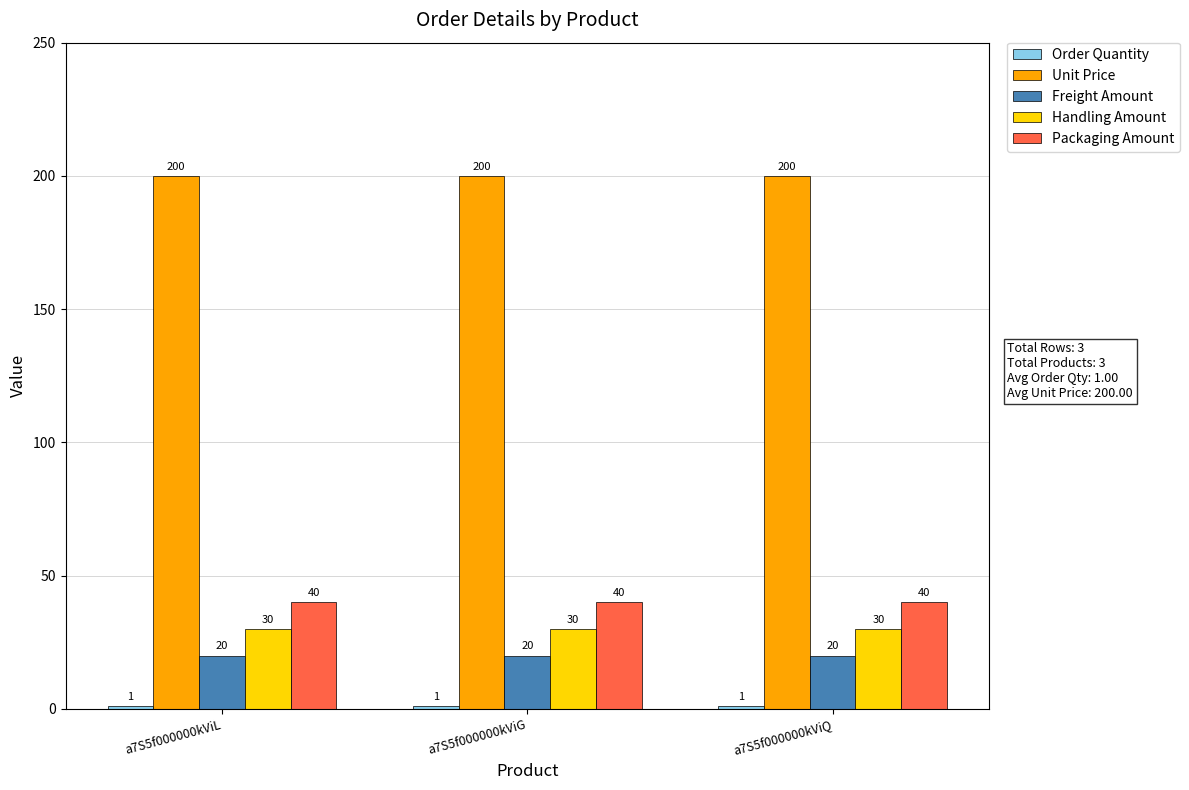

The Freight Amount series shows 10 at a7S5f000000kViG. True or false?

False